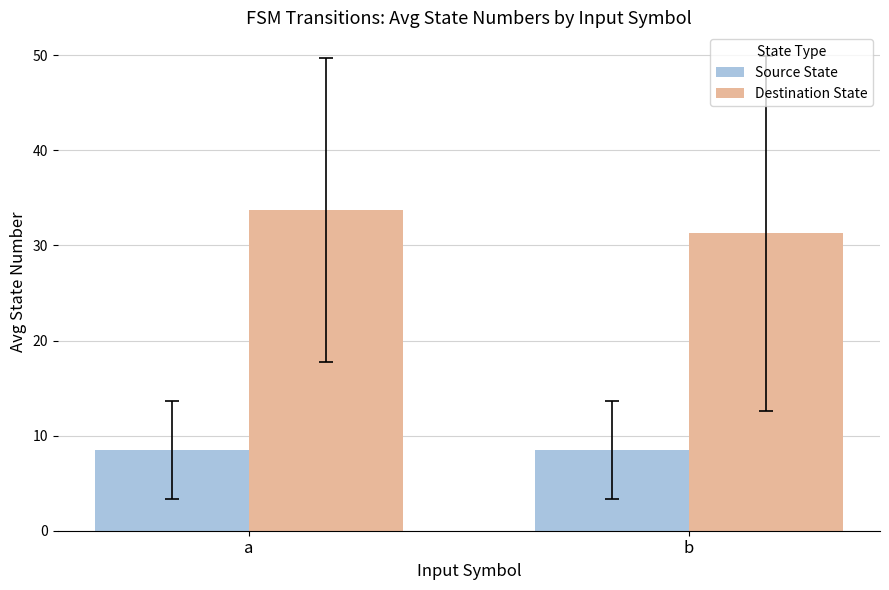

What is the maximum value for Source State?

8.5